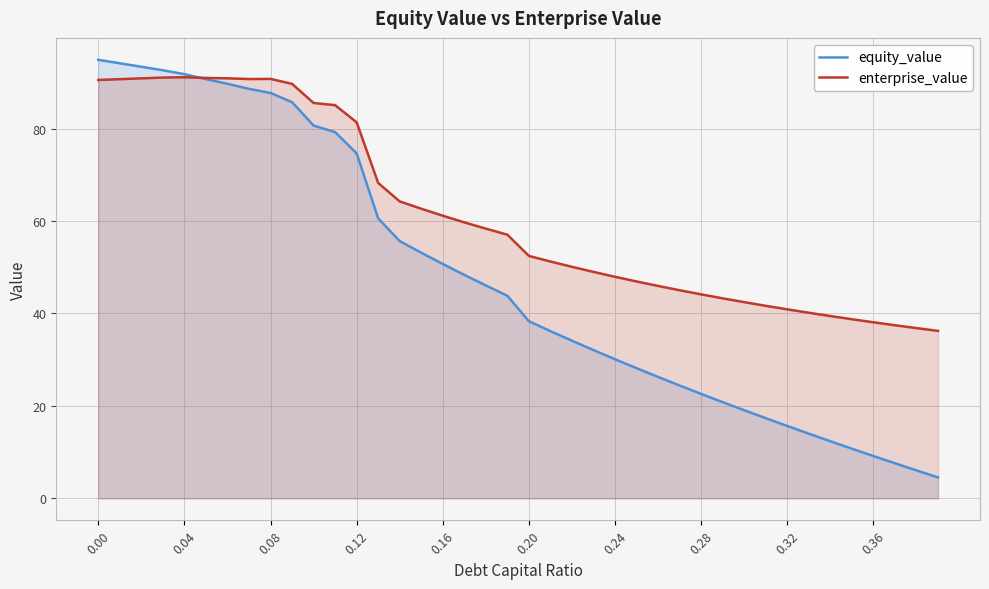

Rank the series by their average value, from highest to lowest.

enterprise_value, equity_value